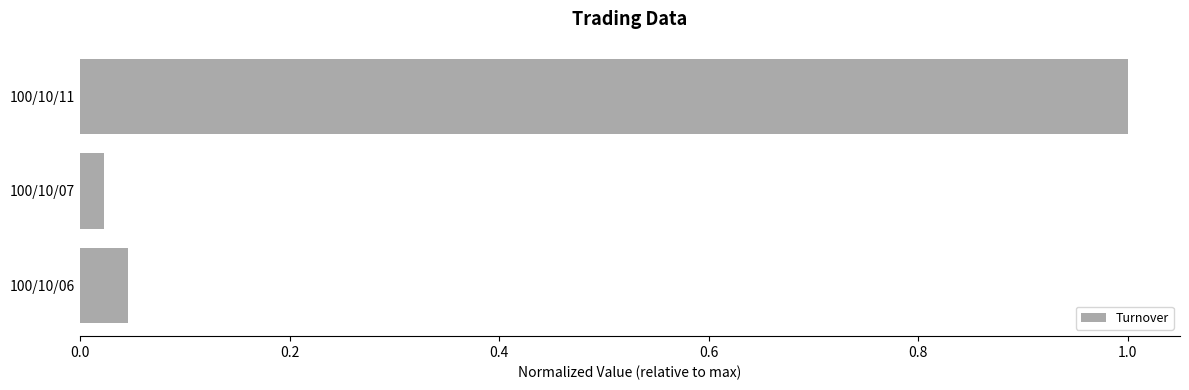

Does the chart contain stacked bars?

No